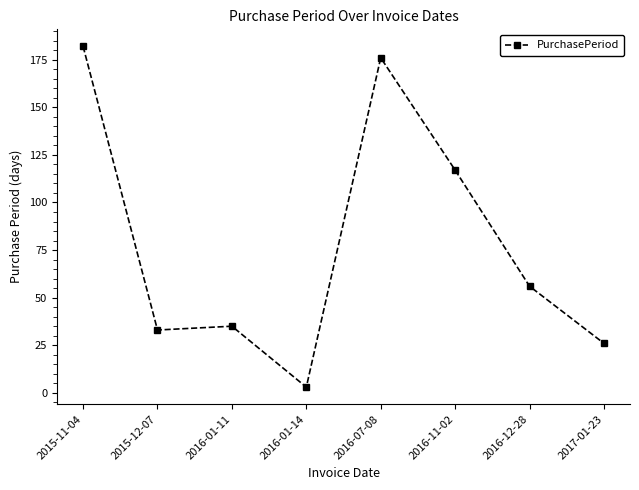

Count the number of categories in the chart.

8